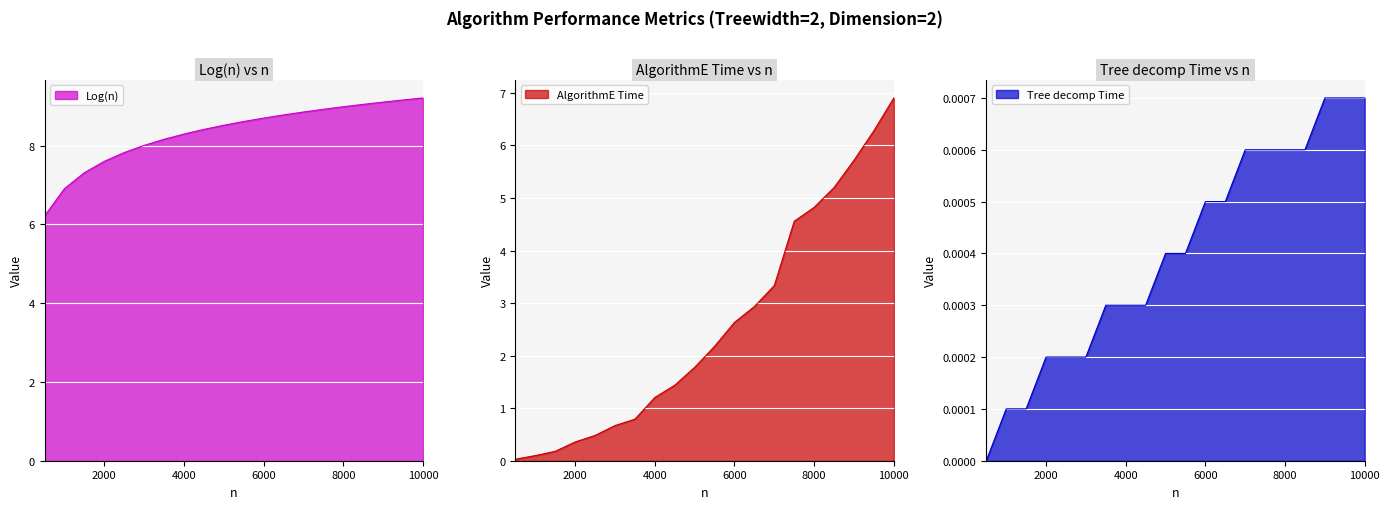

The Log(n) series shows 8.0 at 3000. True or false?

True